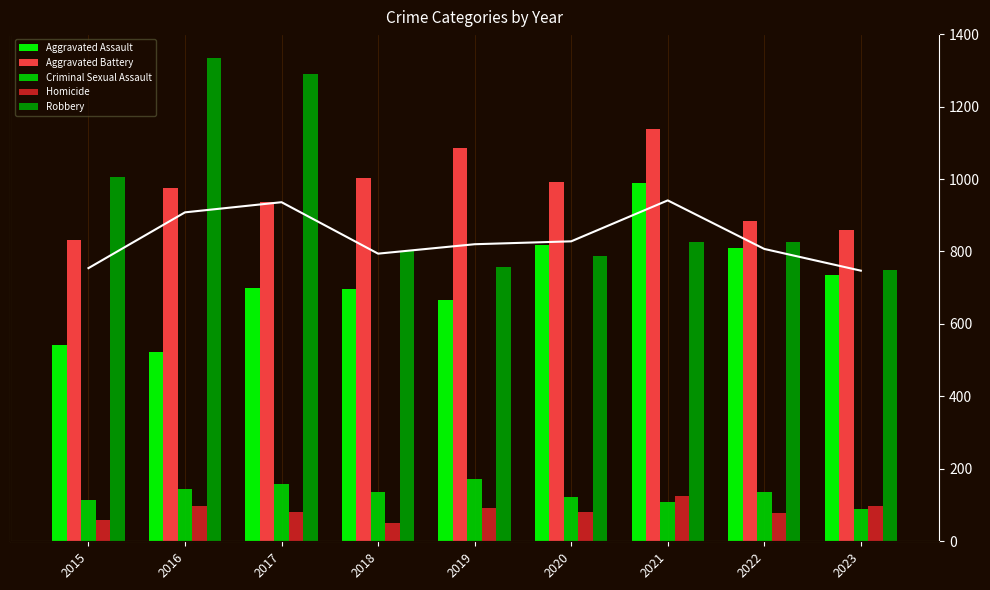

Reading left to right, extract all data points from this chart.

Aggravated Assault: 160	154	207	206	197	242	292	239	217
Aggravated Battery: 246	288	277	296	321	293	336	261	254
Criminal Sexual Assault: 34	43	47	40	51	36	32	40	26
Homicide: 17	29	24	15	27	24	37	23	29
Robbery: 297	394	381	237	224	233	244	244	221
Total: 754	908	936	794	820	828	941	807	747